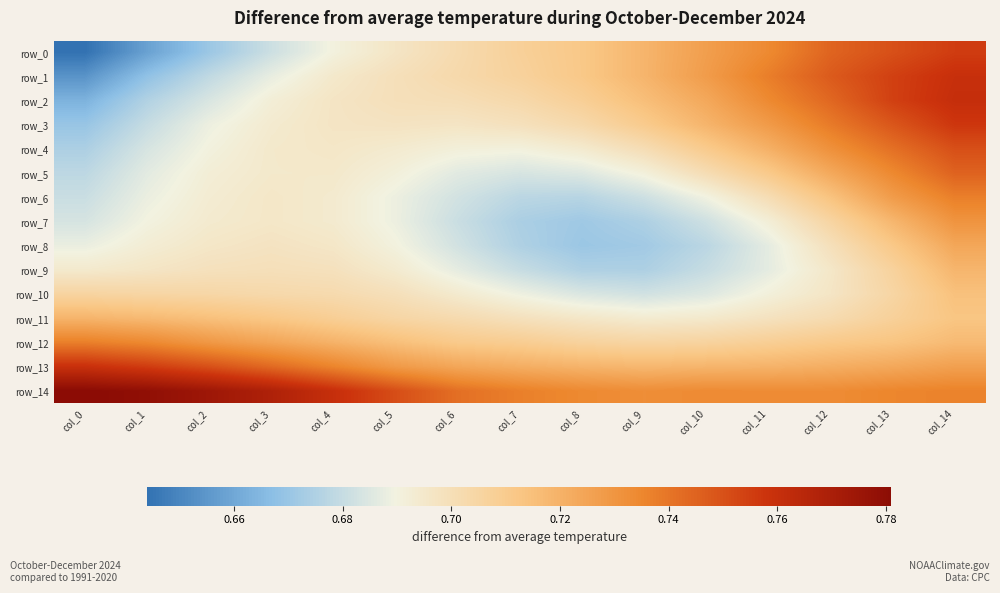

Which category has the highest value in the row_7 series?

col_14